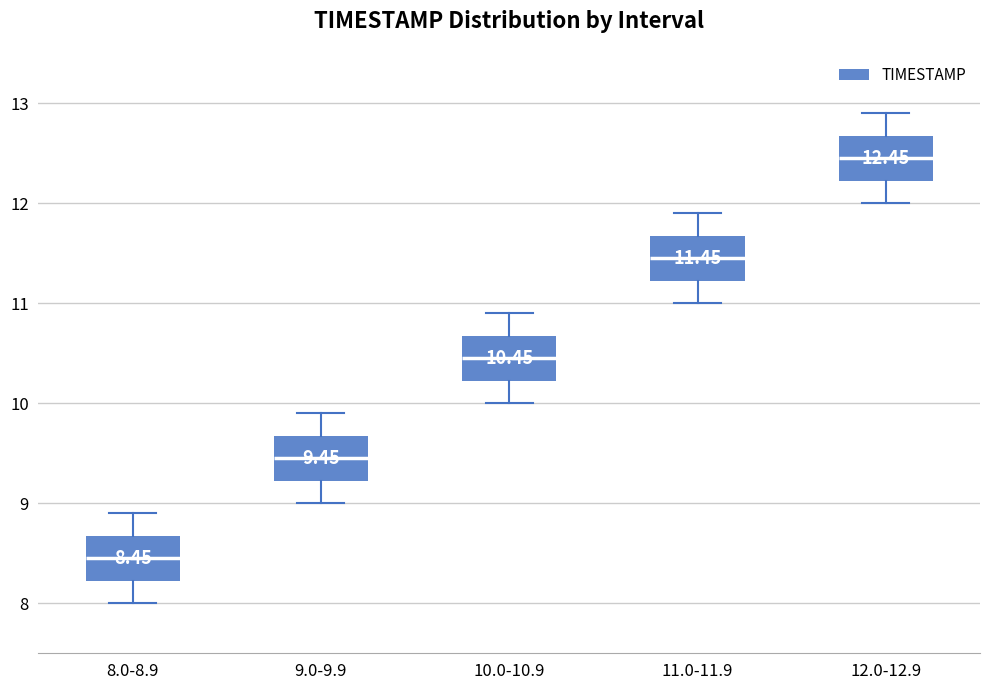

Which box's median line is the highest?

12.0-12.9